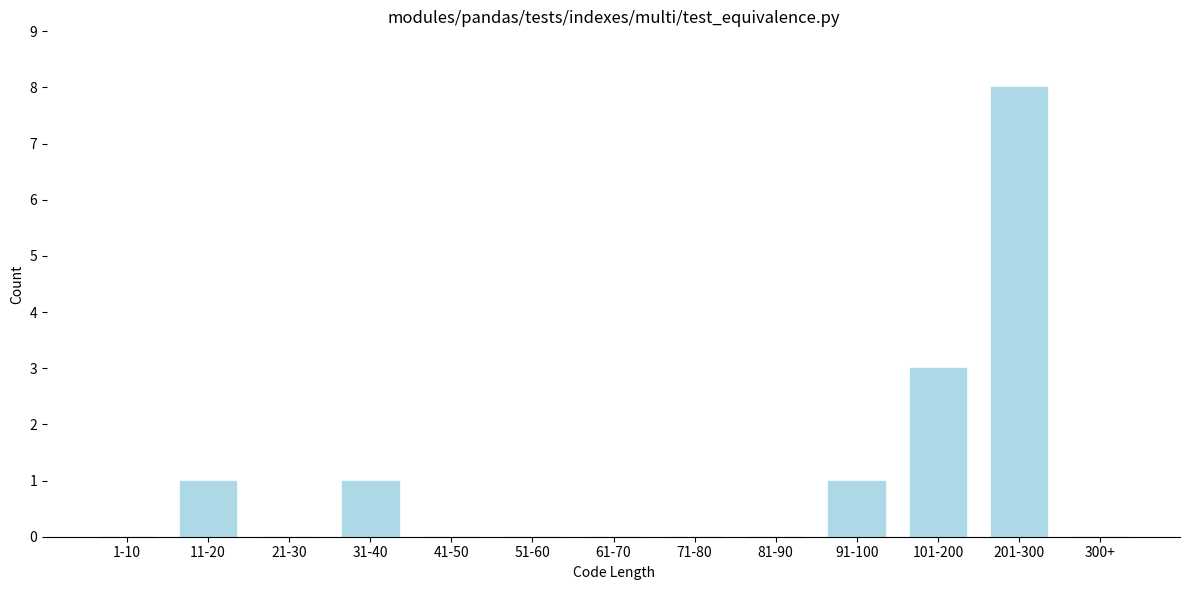

Reading left to right, list all the values displayed in this chart.

1-10=0	11-20=1	21-30=0	31-40=1	41-50=0	51-60=0	61-70=0	71-80=0	81-90=0	91-100=1	101-200=3	201-300=8	300+=0